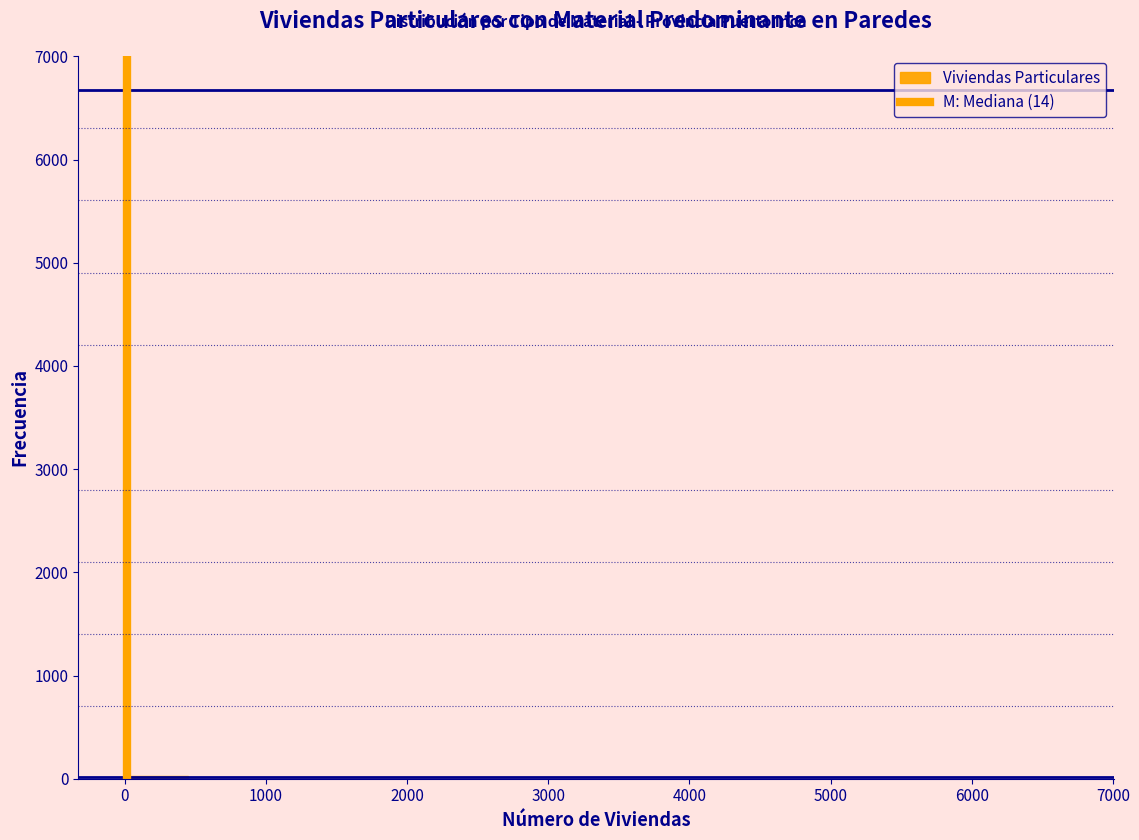

Reading left to right, list every bar in this chart as the range it spans on the x-axis followed by its height. Neither the bar edges nor the heights are printed on the chart, so give them approximately, as read against the axes.

0 to 400: under 100
400 to 900: 0
900 to 1300: under 100
1300 to 1800: under 100
1800 to 2200: 0
2200 to 2700: under 100
2700 to 3100: 0
3100 to 3600: 0
3600 to 4000: 0
4000 to 4400: under 100
4400 to 4900: 0
4900 to 5300: 0
5300 to 5800: 0
5800 to 6200: 0
6200 to 6700: under 100